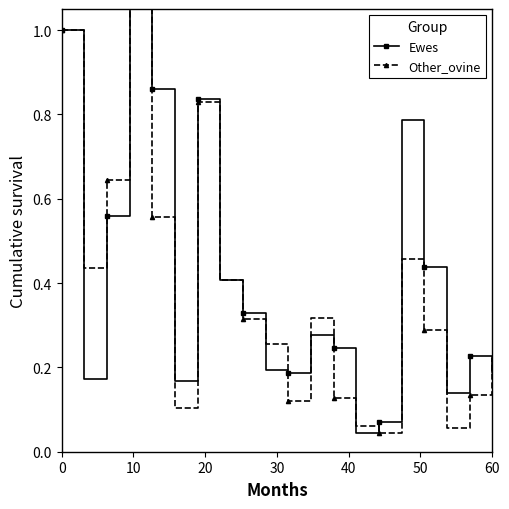

Which series has the largest range (max minus min)?

Ewes